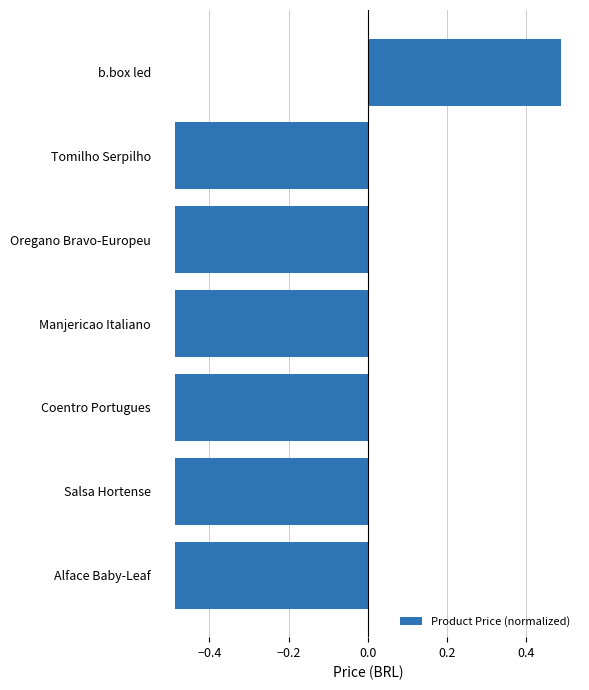

The chart shows a value of -0.3 at Coentro Portugues. True or false?

False